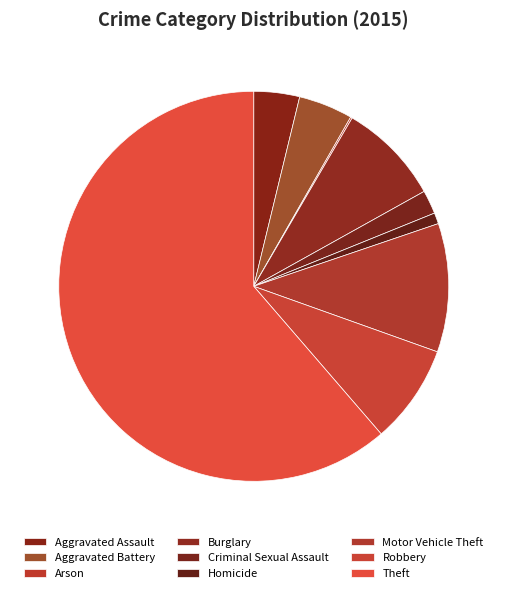

Which category accounts for the majority?

Theft